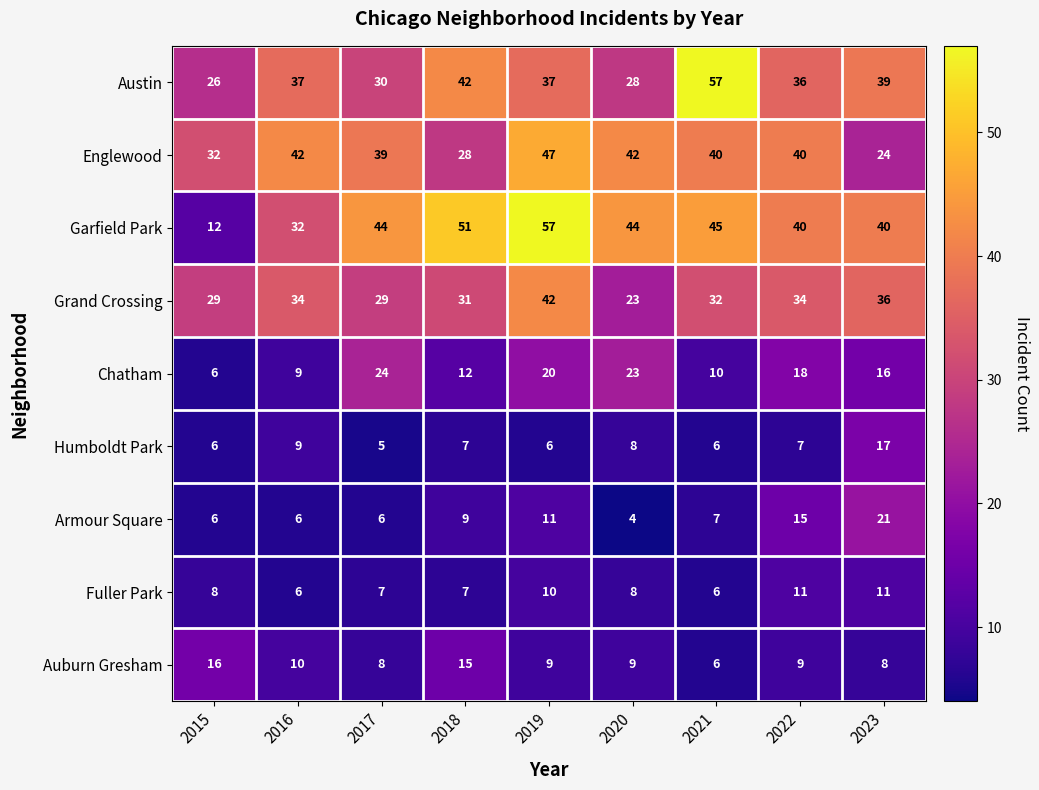

Rank the series at 2019 from lowest to highest value.

Humboldt Park, Auburn Gresham, Fuller Park, Armour Square, Chatham, Austin, Grand Crossing, Englewood, Garfield Park